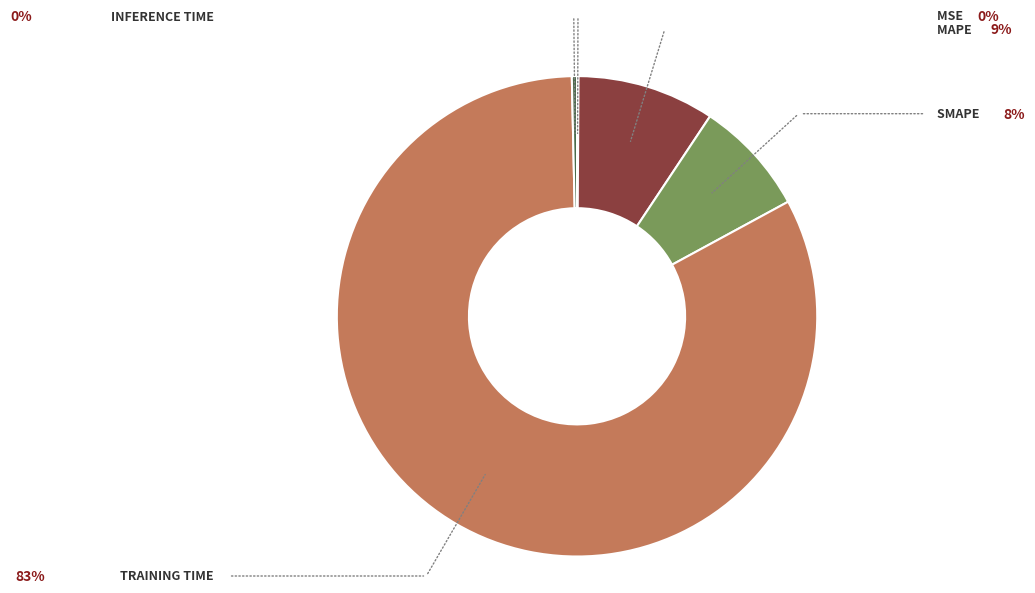

Is there any slice that represents more than half of the pie?

Yes